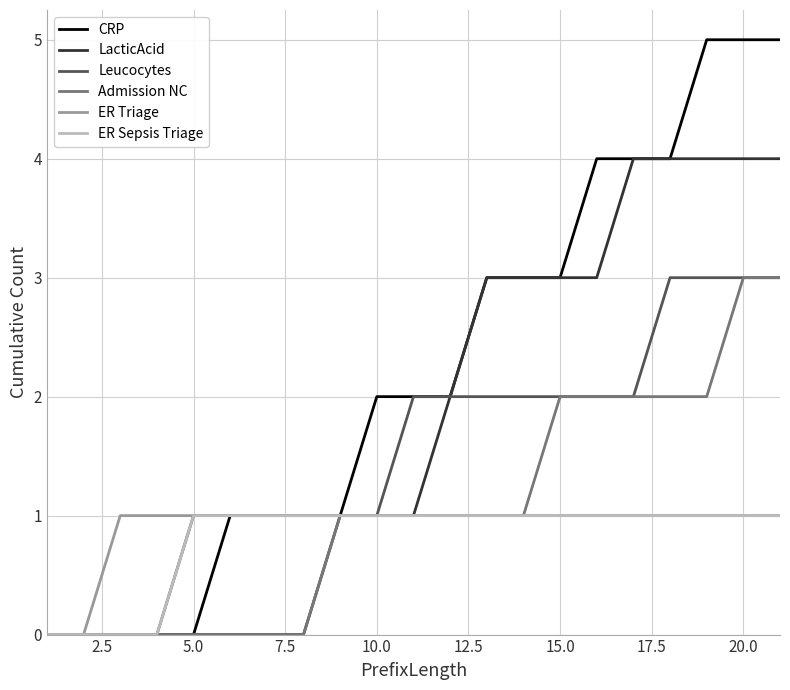

What is the maximum value shown in the chart?

5